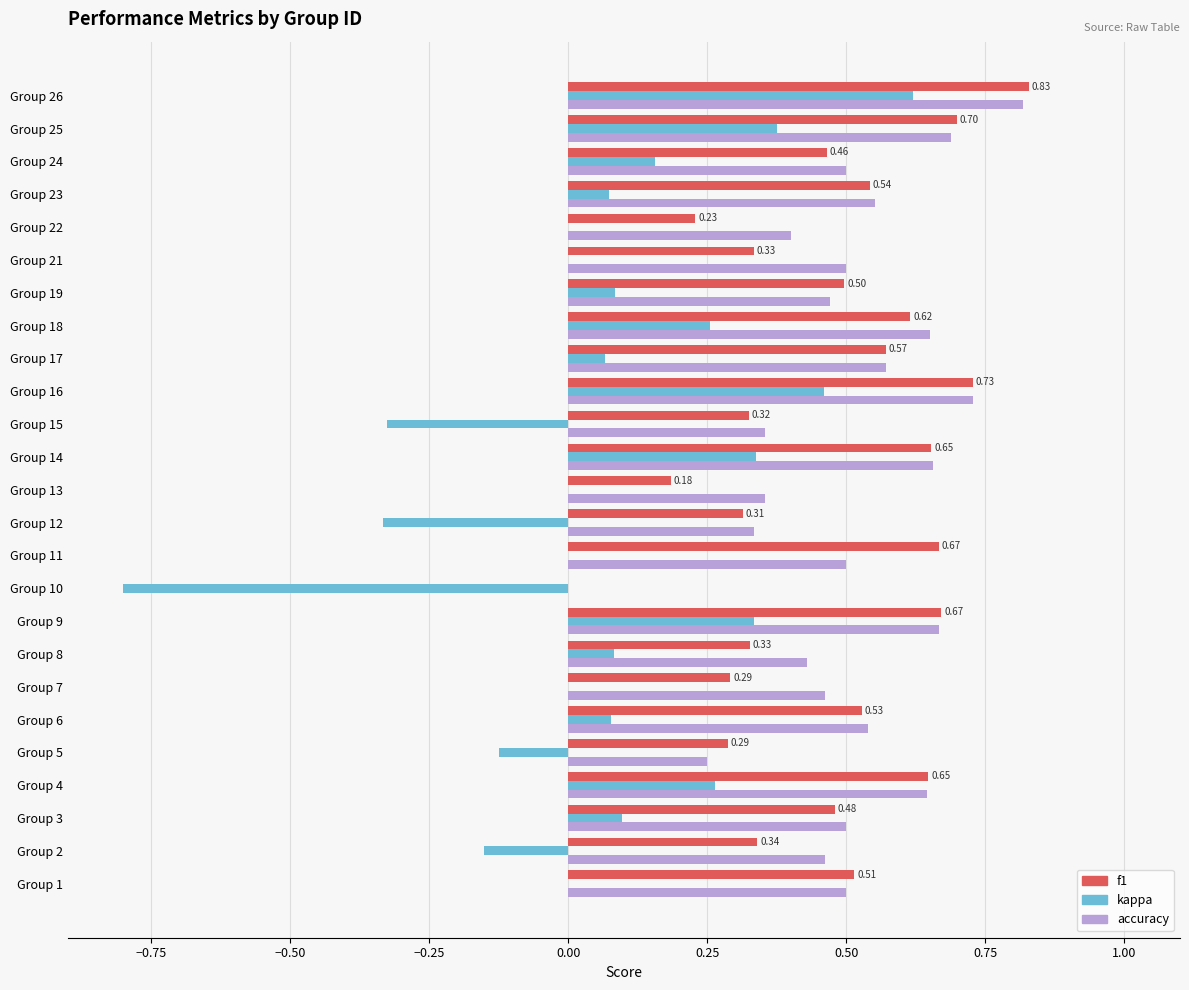

Between Group 1 and Group 4, which series saw the biggest shift?

kappa